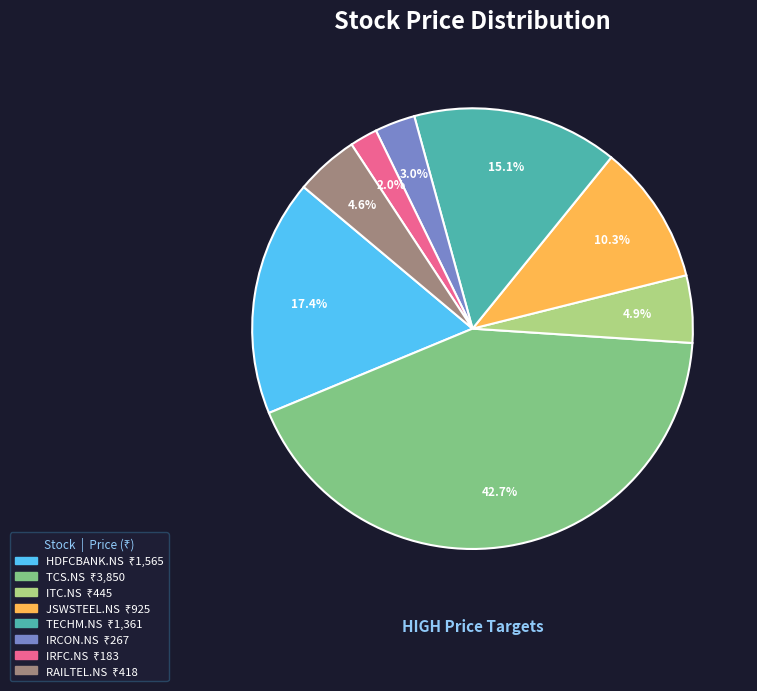

To the nearest percent, what is the combined percentage of IRCON.NS and IRFC.NS?

5%